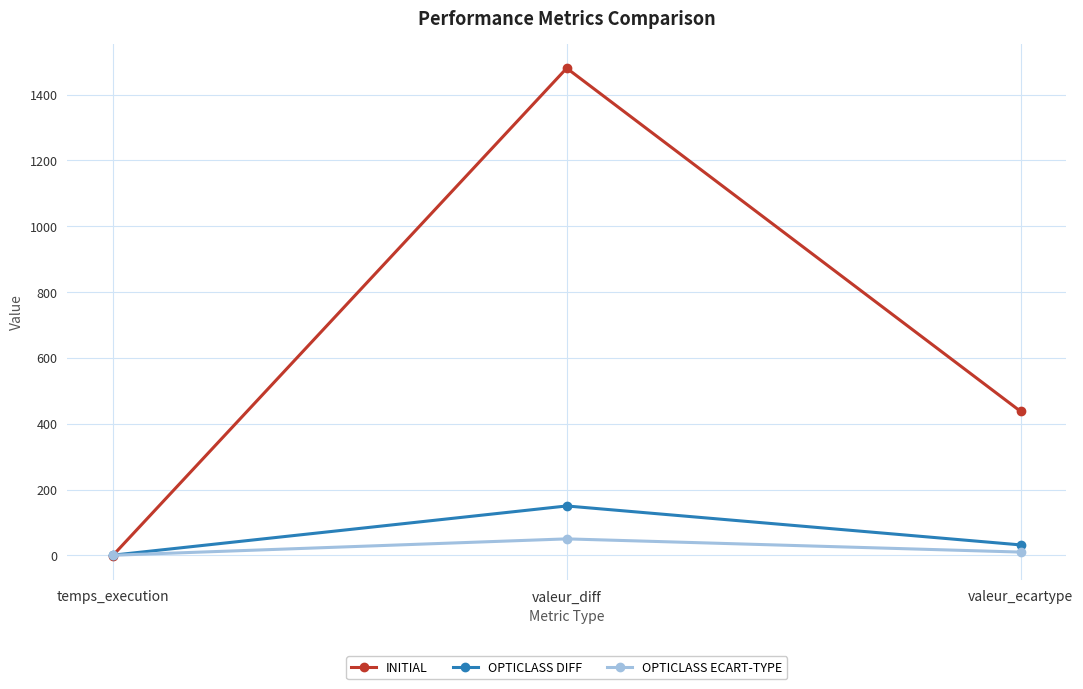

Which category has the highest value in the OPTICLASS DIFF series?

valeur_diff